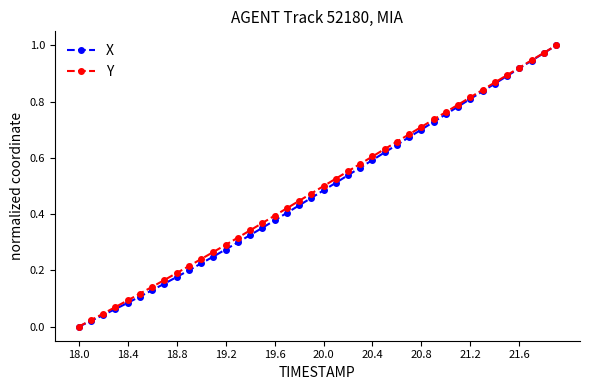

How many lines are shown in the chart?

2